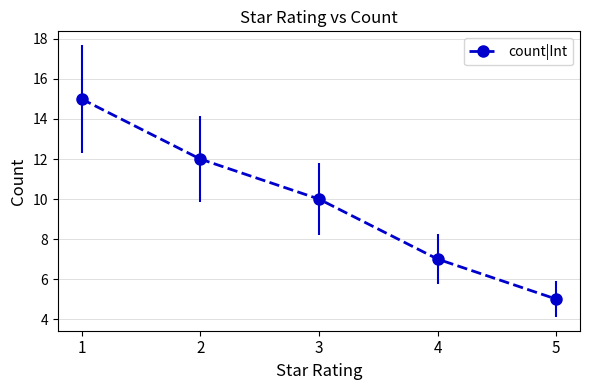

Which label corresponds to the smallest value in the chart?

5